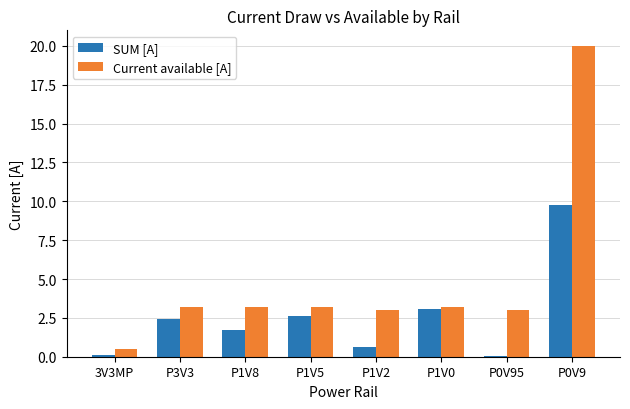

At which label does SUM [A] first exceed 2?

P3V3